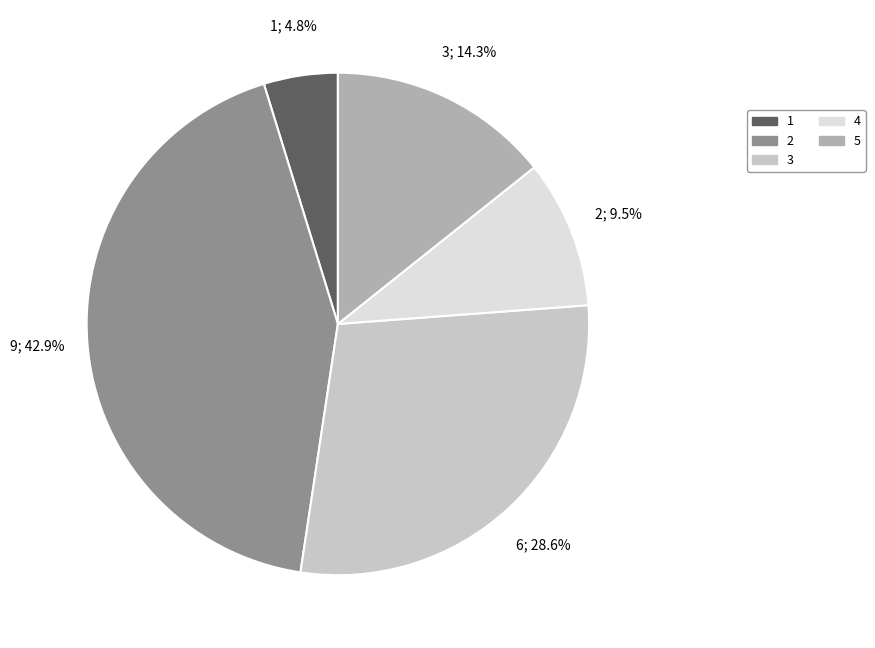

What percentage is the 1 slice, to the nearest percent?

5%